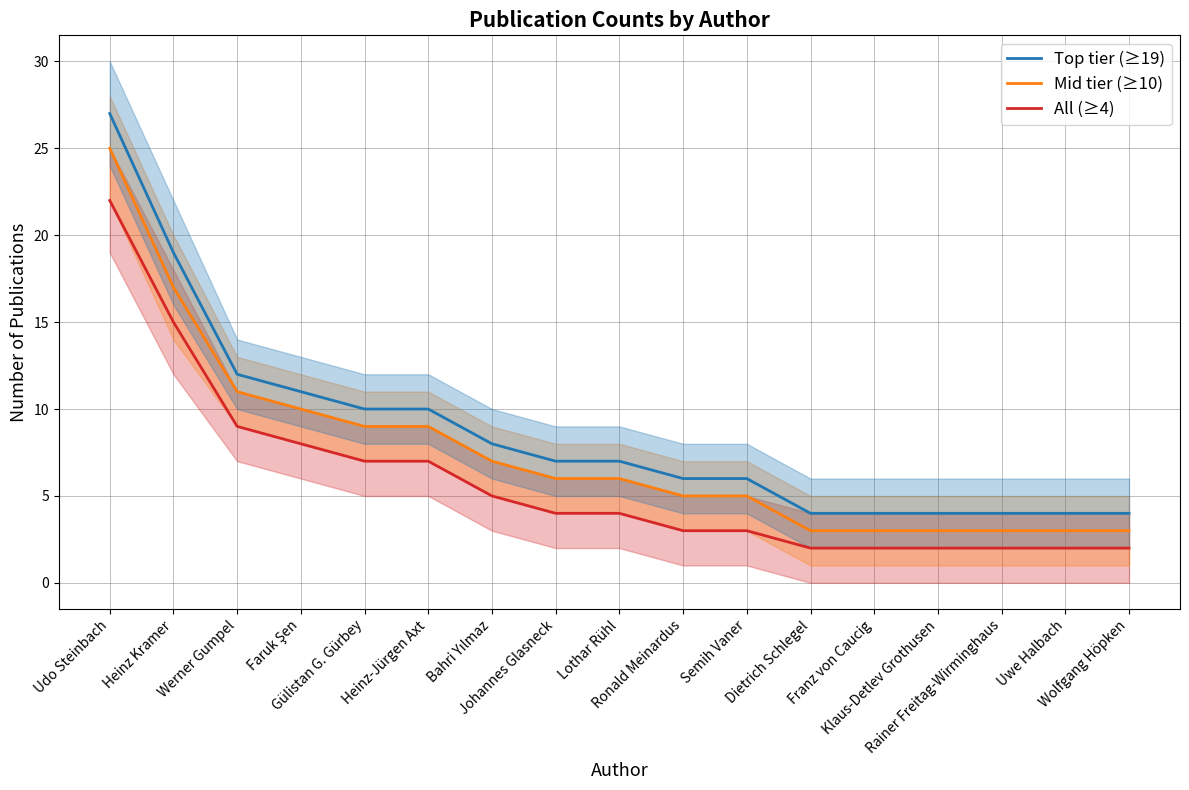

What is the greatest value displayed?

27